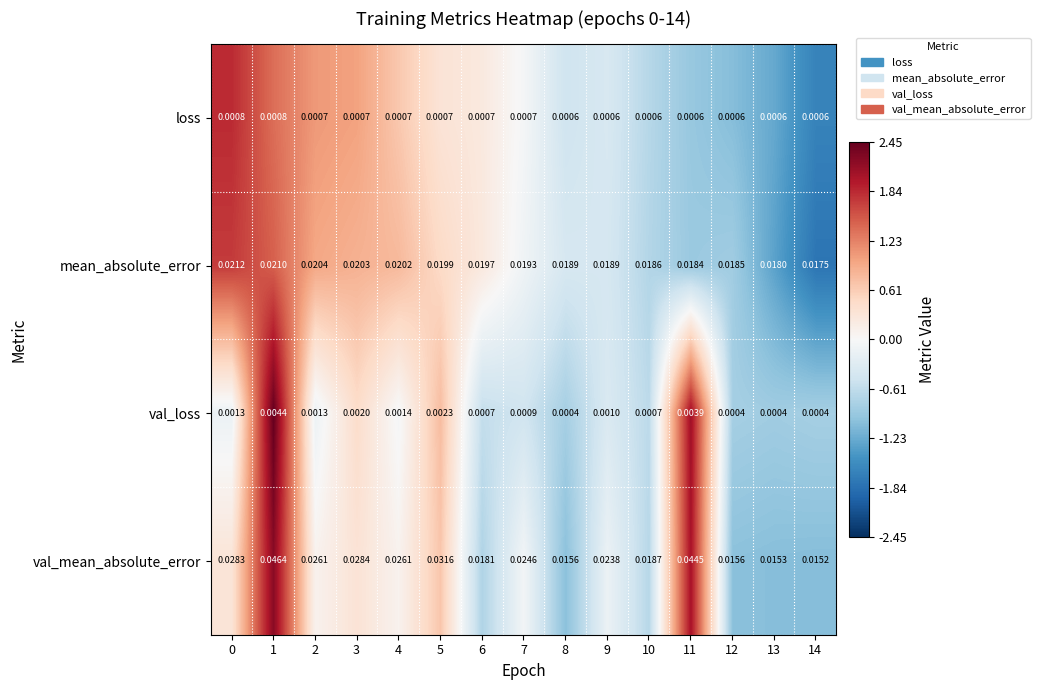

Is the value of loss at 7 greater than the value of val_mean_absolute_error at 10?

No